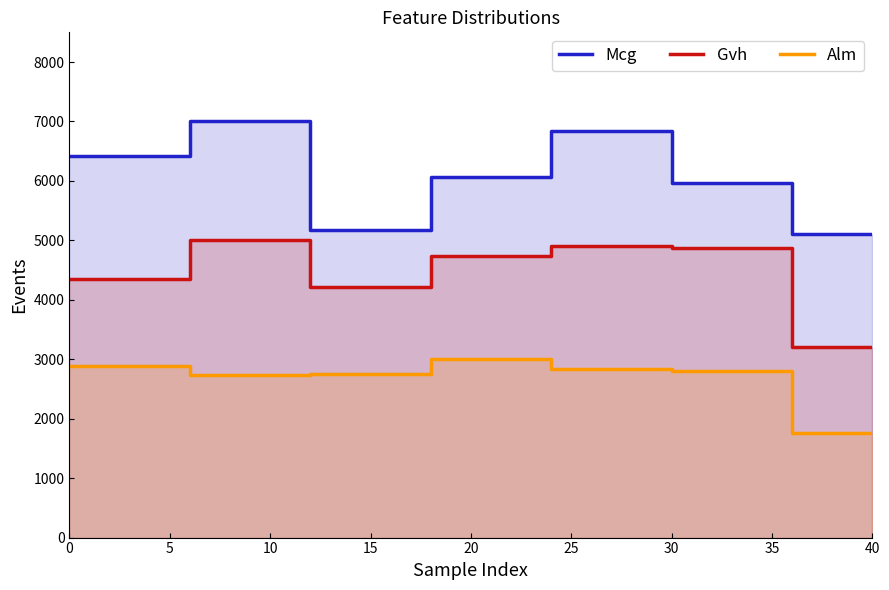

Is the value of Mcg at 5 greater than the value of Alm at 35?

Yes